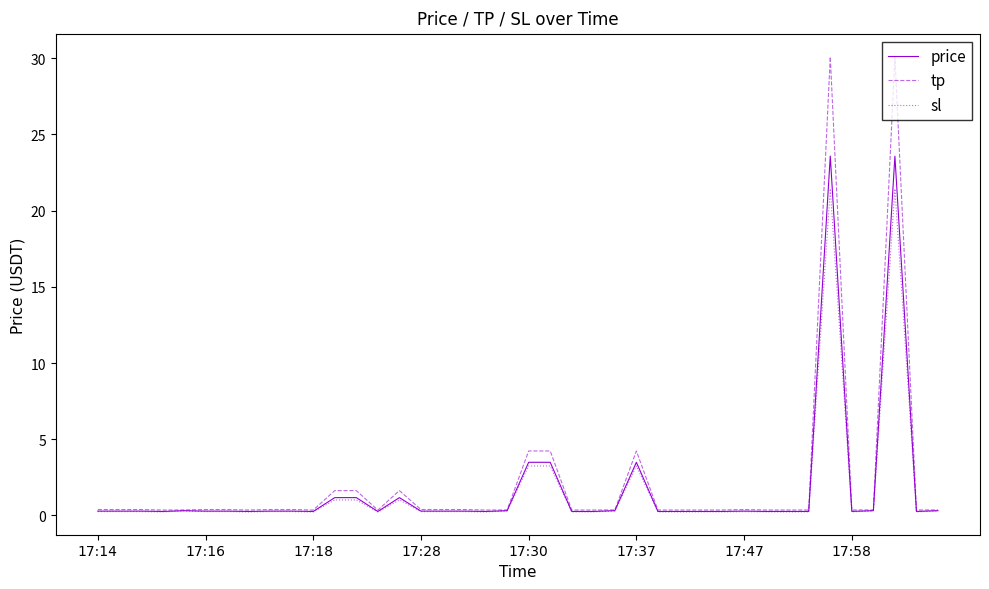

Which series has the largest range (max minus min)?

tp